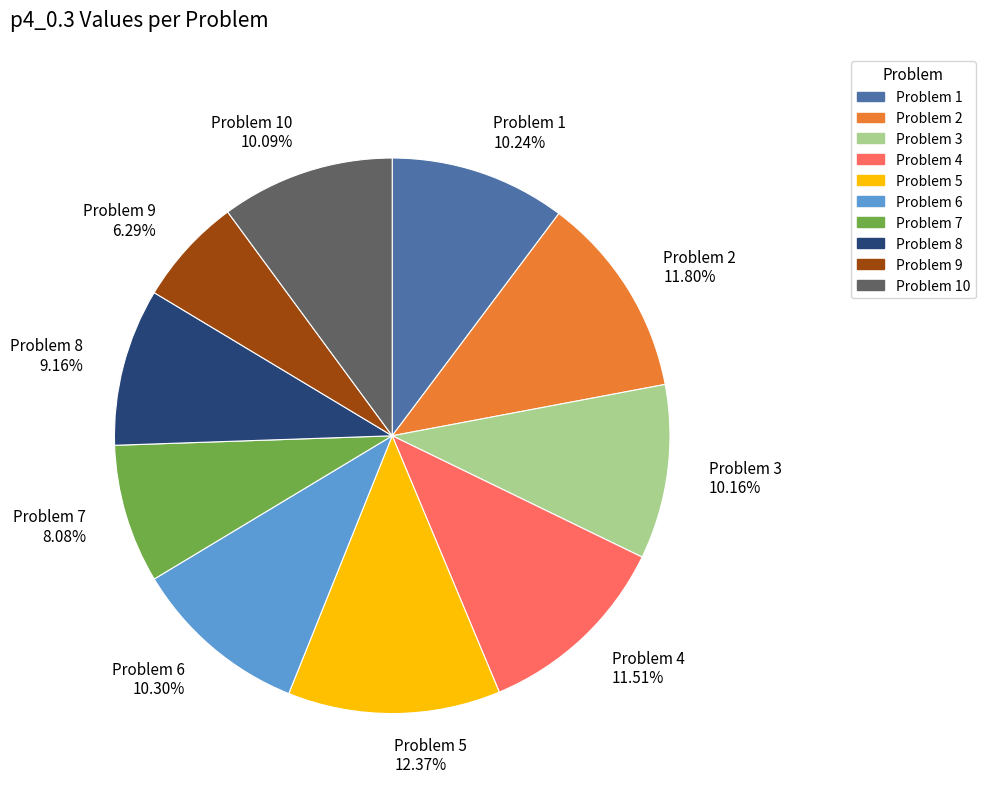

Which slice is the largest?

Problem 5